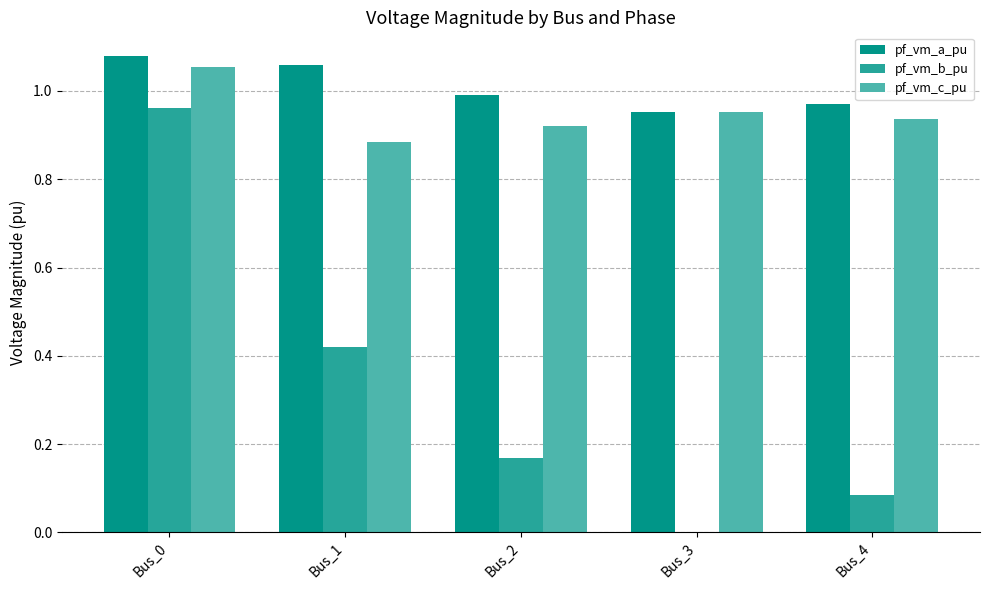

Is it true that pf_vm_b_pu equals 0.3 at Bus_2?

False